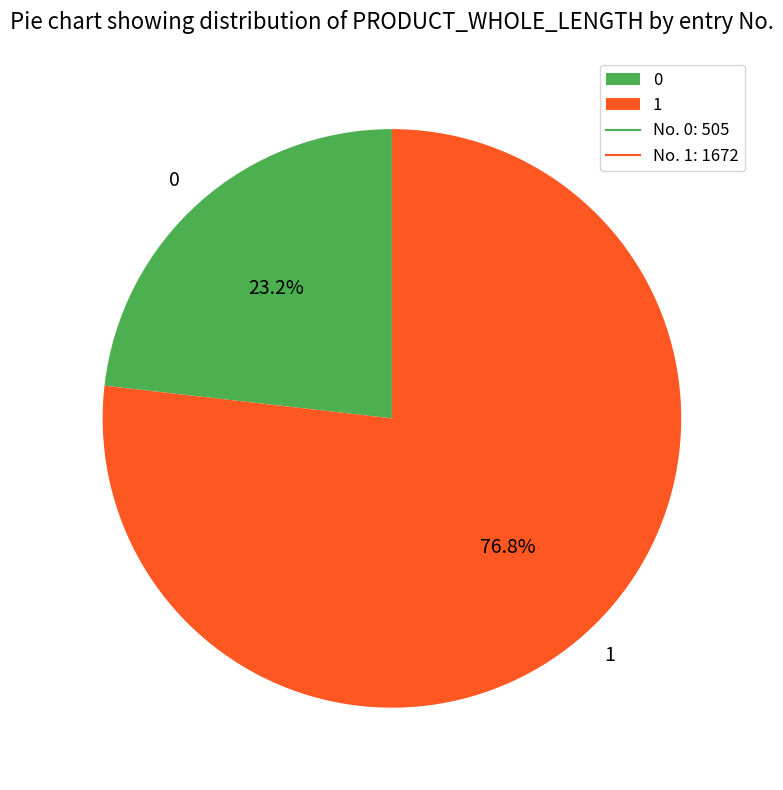

How many slices are in this pie chart?

2